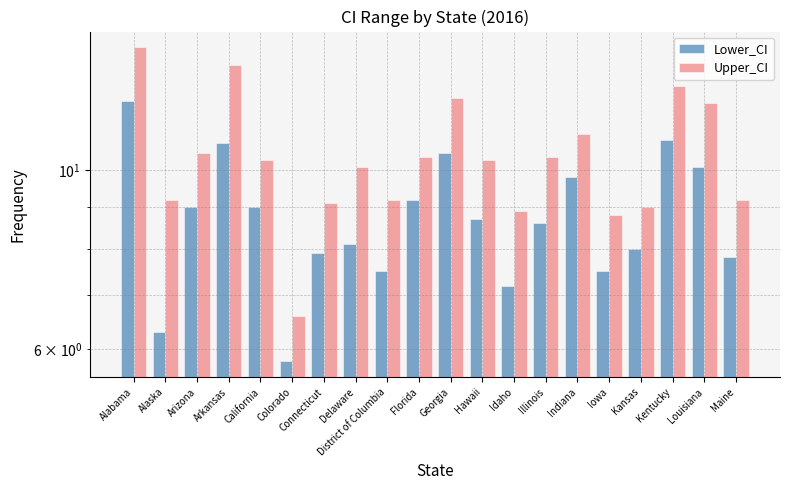

The value of Upper_CI at Hawaii is 10.3. True or false?

True